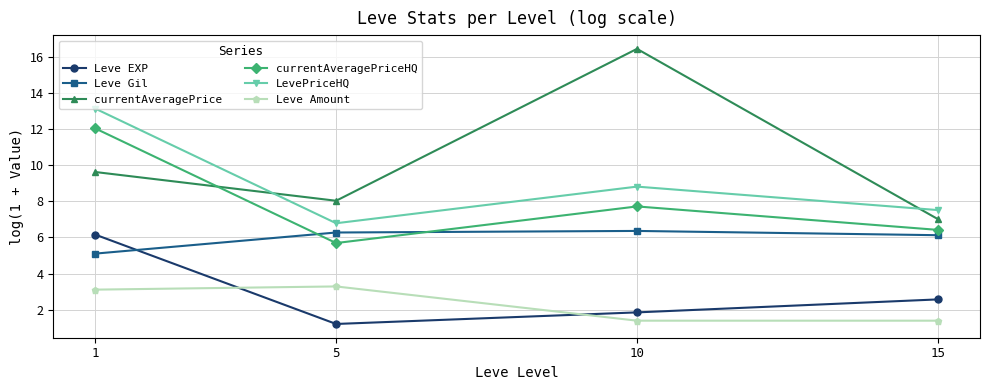

The currentAveragePrice series shows 9.6 at 1. True or false?

True